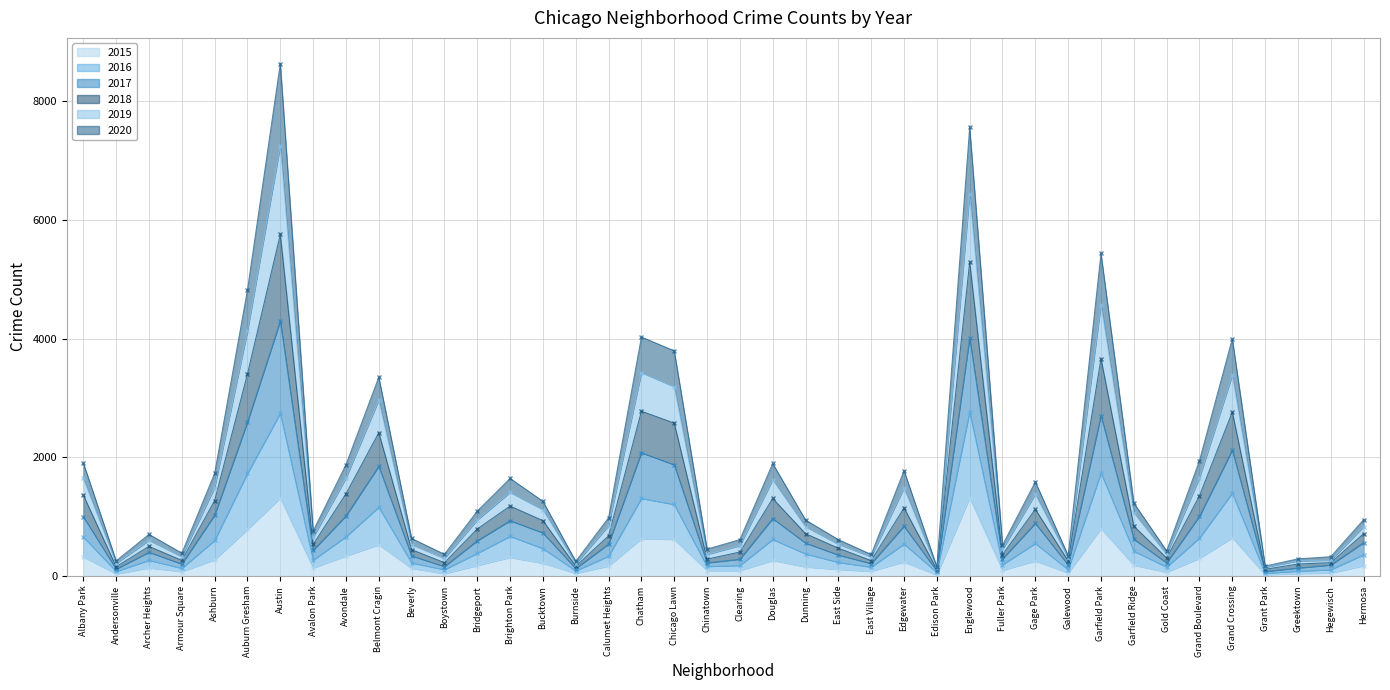

How many data points in 2019 are less than 715?

19